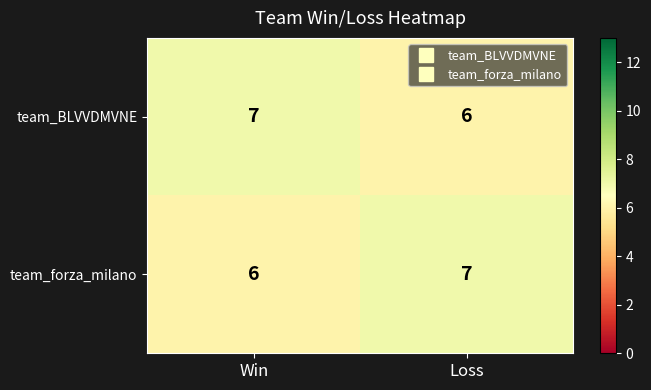

How many data points does each series have?

2